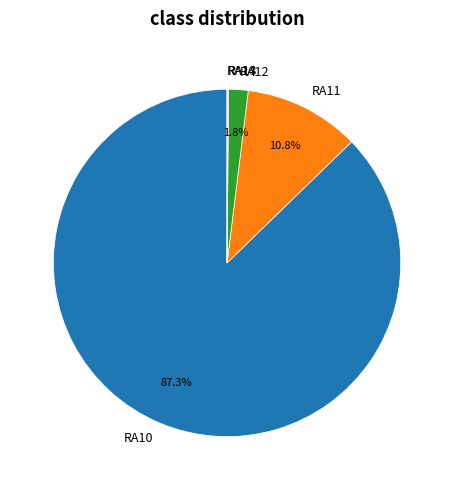

Is it true that RA11 is 1% of the pie?

False